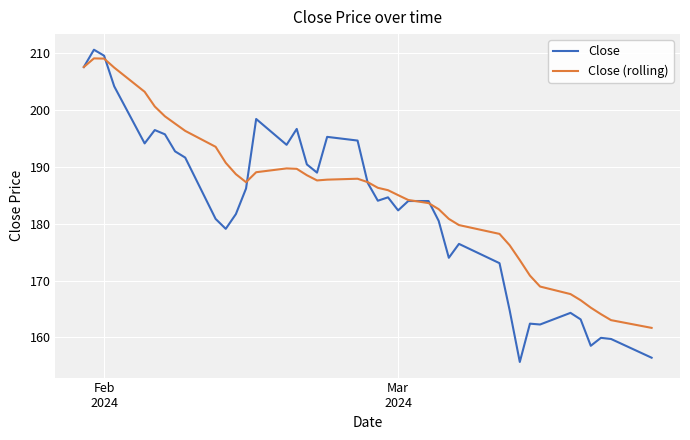

Which series has the largest total across all categories?

Close (rolling)